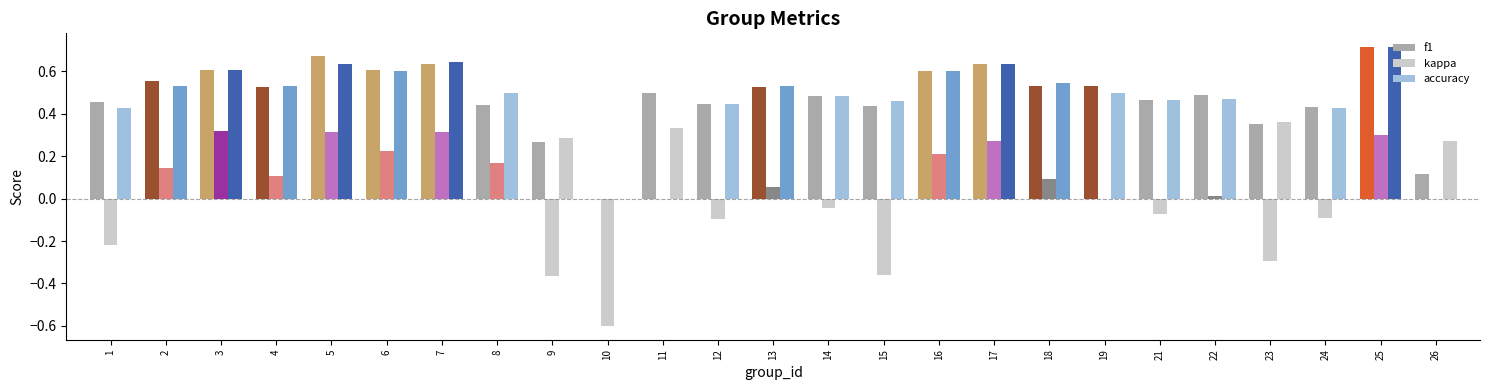

How many data points does each series have?

25